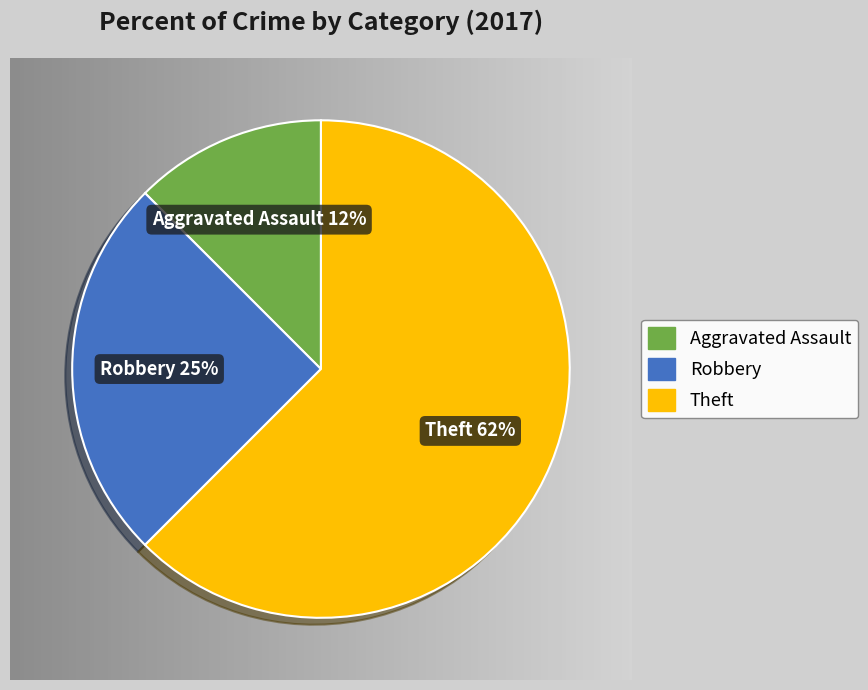

Which slice represents more than half of the pie?

Theft